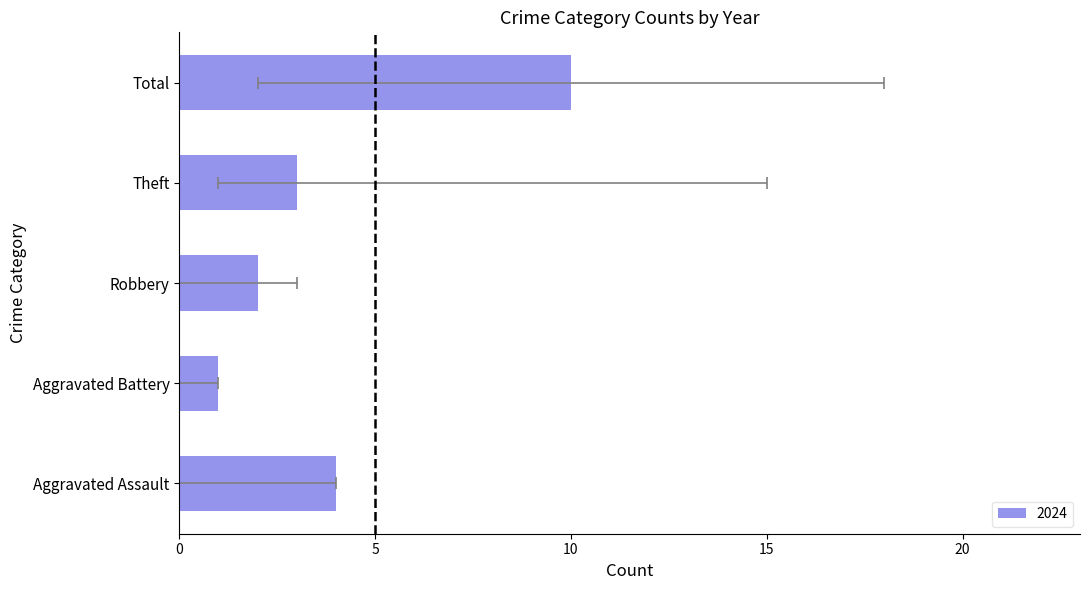

How many data points does each series have?

5